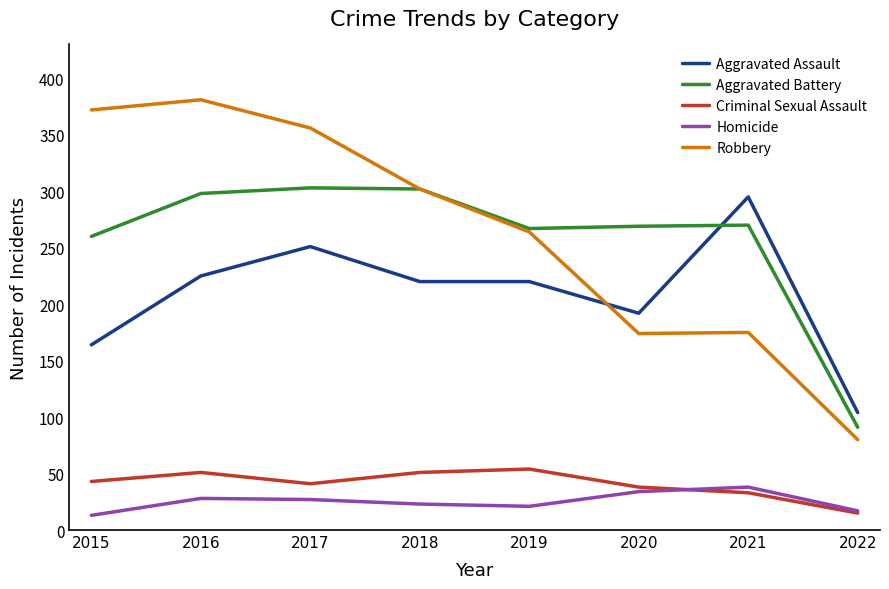

Which series has the largest total across all categories?

Robbery